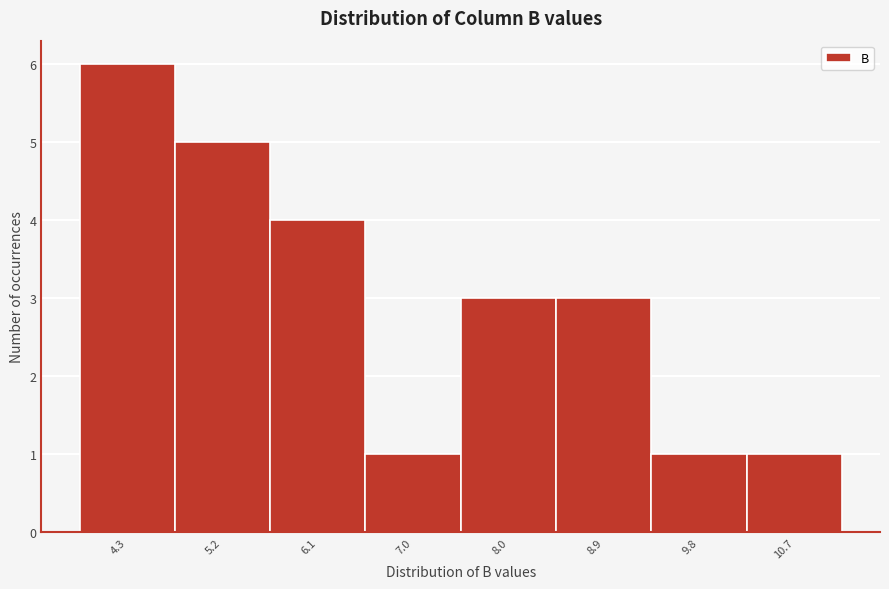

Reading left to right, transcribe this chart: for each bar, give the range it covers on the x-axis and its height. Neither the bar edges nor the heights are printed on the chart, so give them approximately, as read against the axes.

3.8 to 4.7: 6
4.7 to 5.7: 5
5.7 to 6.6: 4
6.6 to 7.5: 1
7.5 to 8.4: 3
8.4 to 9.4: 3
9.4 to 10.3: 1
10.3 to 11.2: 1